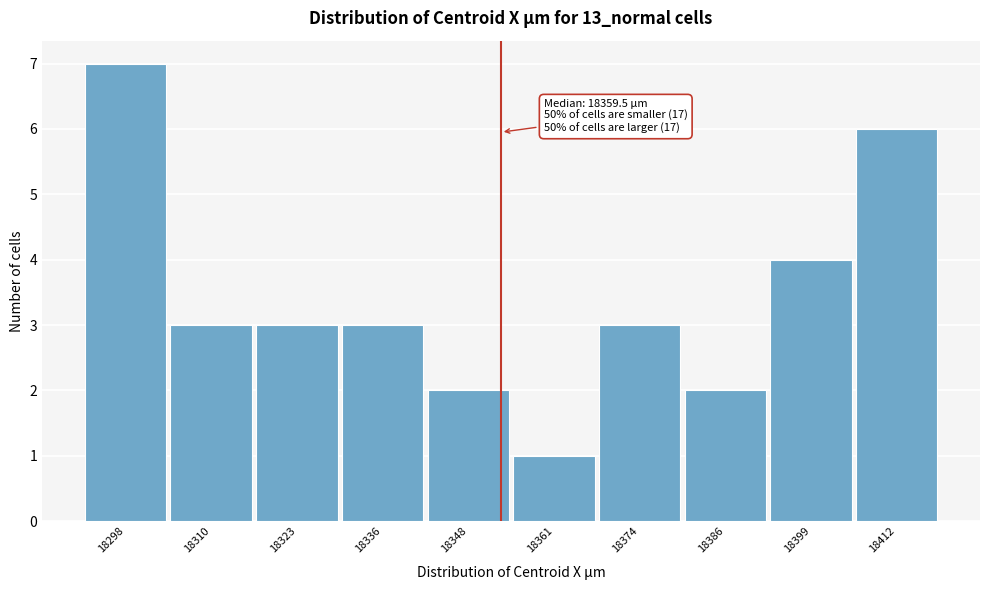

Reading left to right, list all the values displayed in this chart.

18298=7	18310=3	18323=3	18336=3	18348=2	18361=1	18374=3	18386=2	18399=4	18412=6